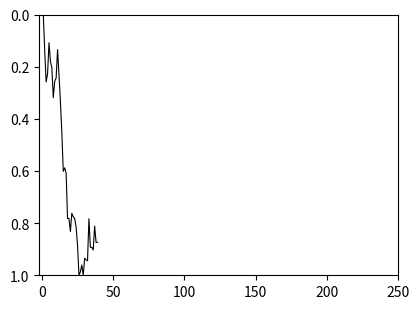

Does the chart display data point markers on the line(s)?

No